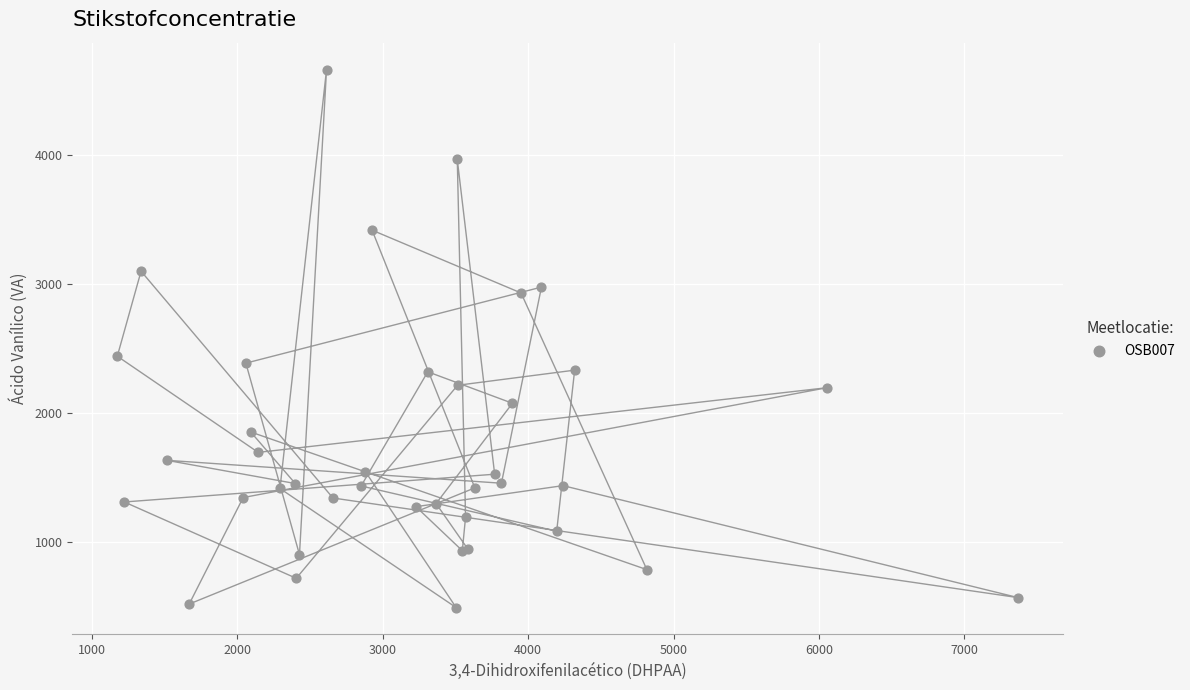

What Y value in the scatter plot is closest to 2576?

2439.4